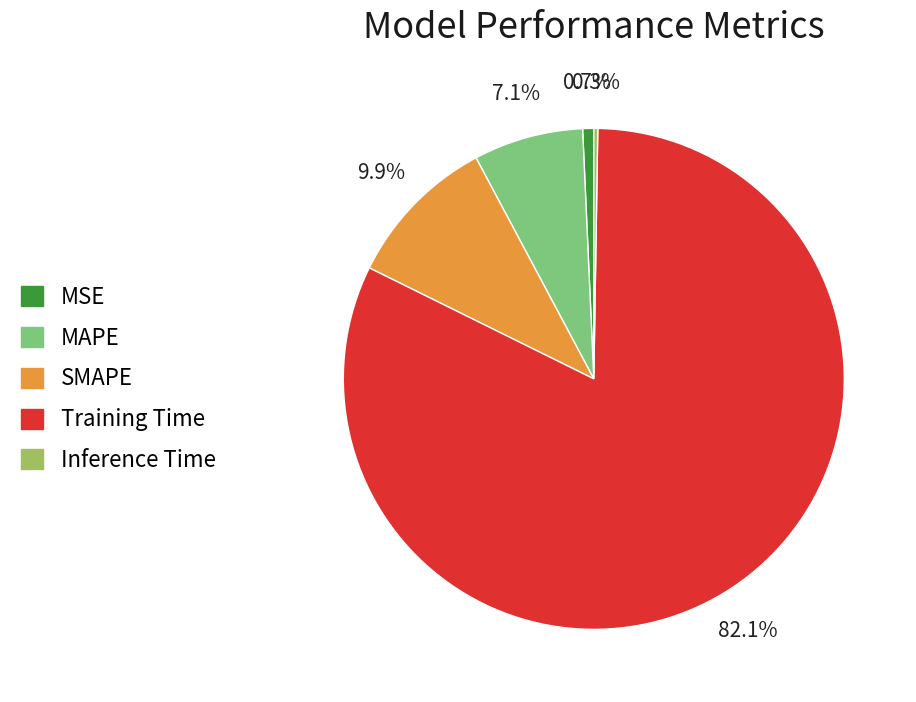

What is the largest slice in the pie chart?

Training Time